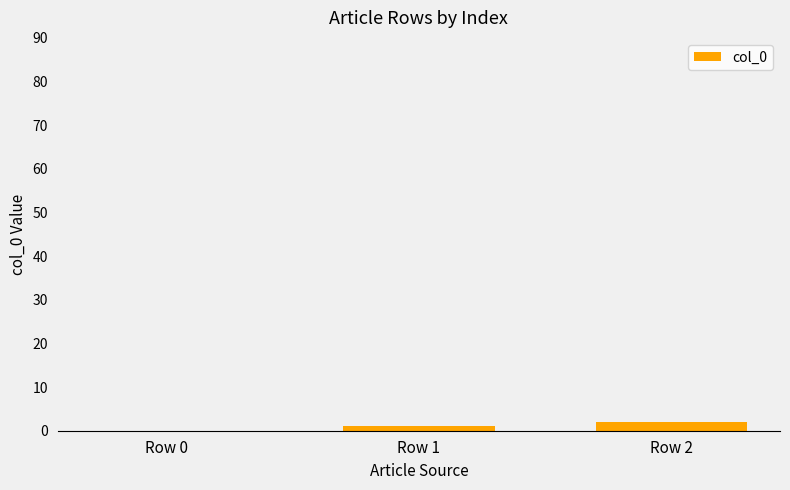

What is the sum of all values?

3